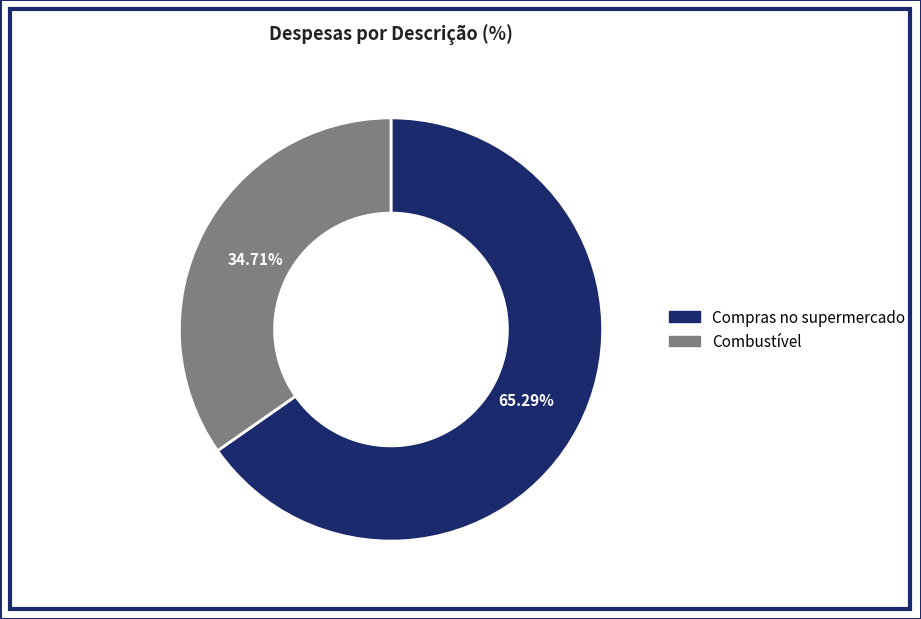

Count the number of slices in the pie.

2